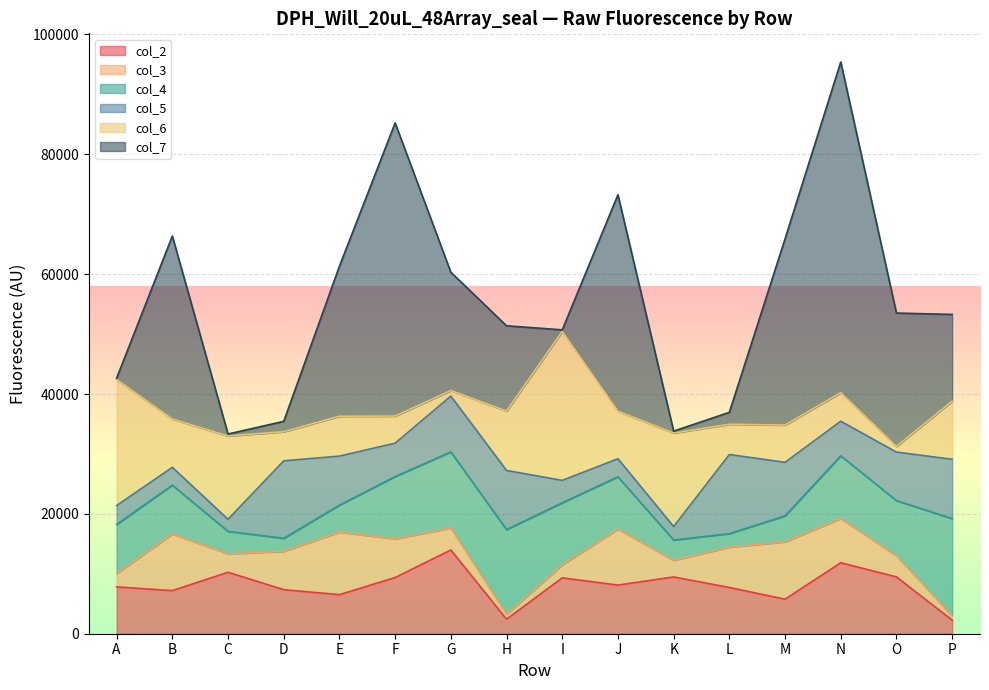

At how many categories does at least one series exceed 15478?

12